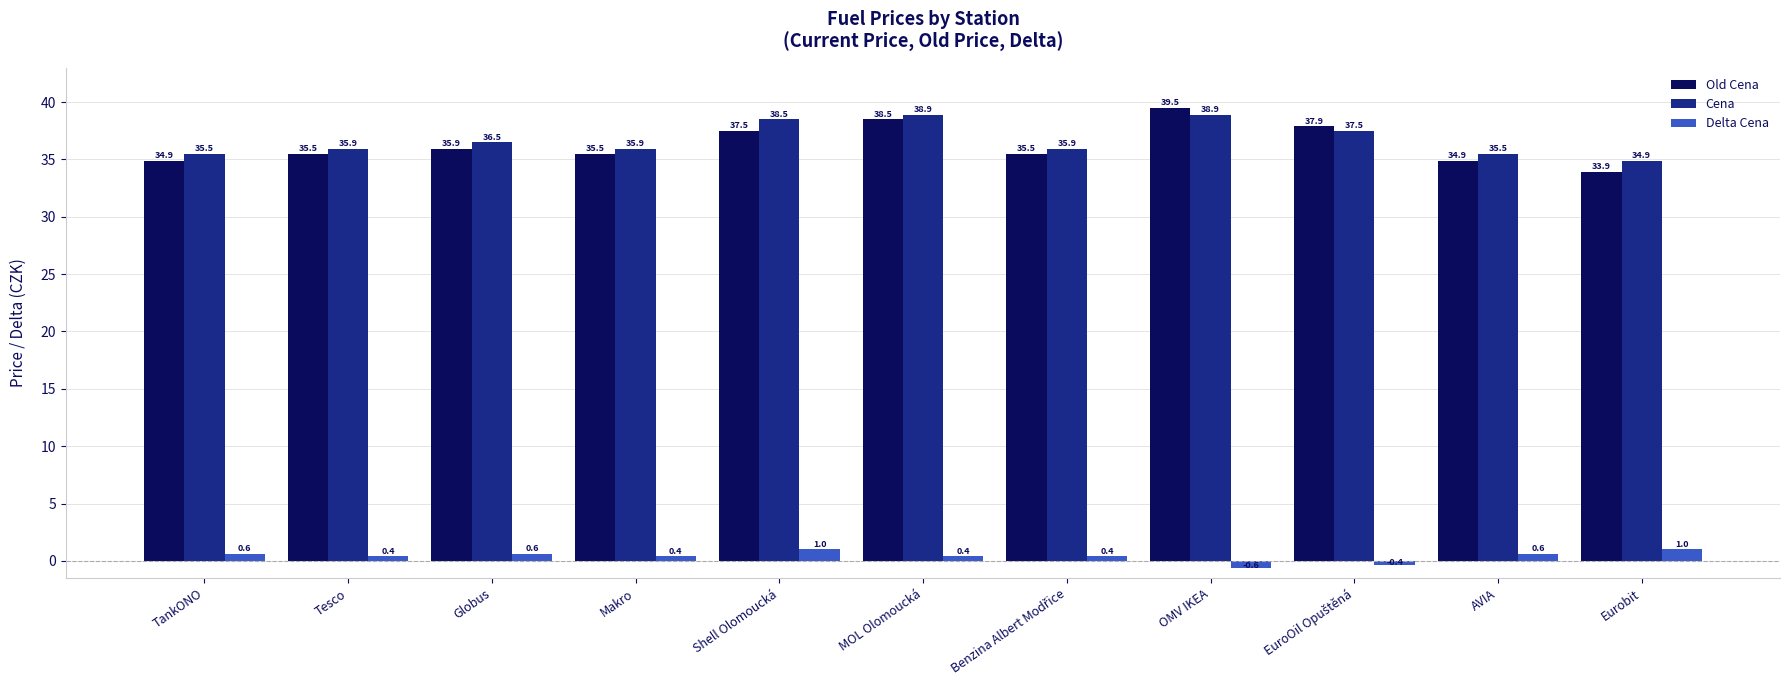

What is the spread (max minus min) of values at AVIA?

34.9